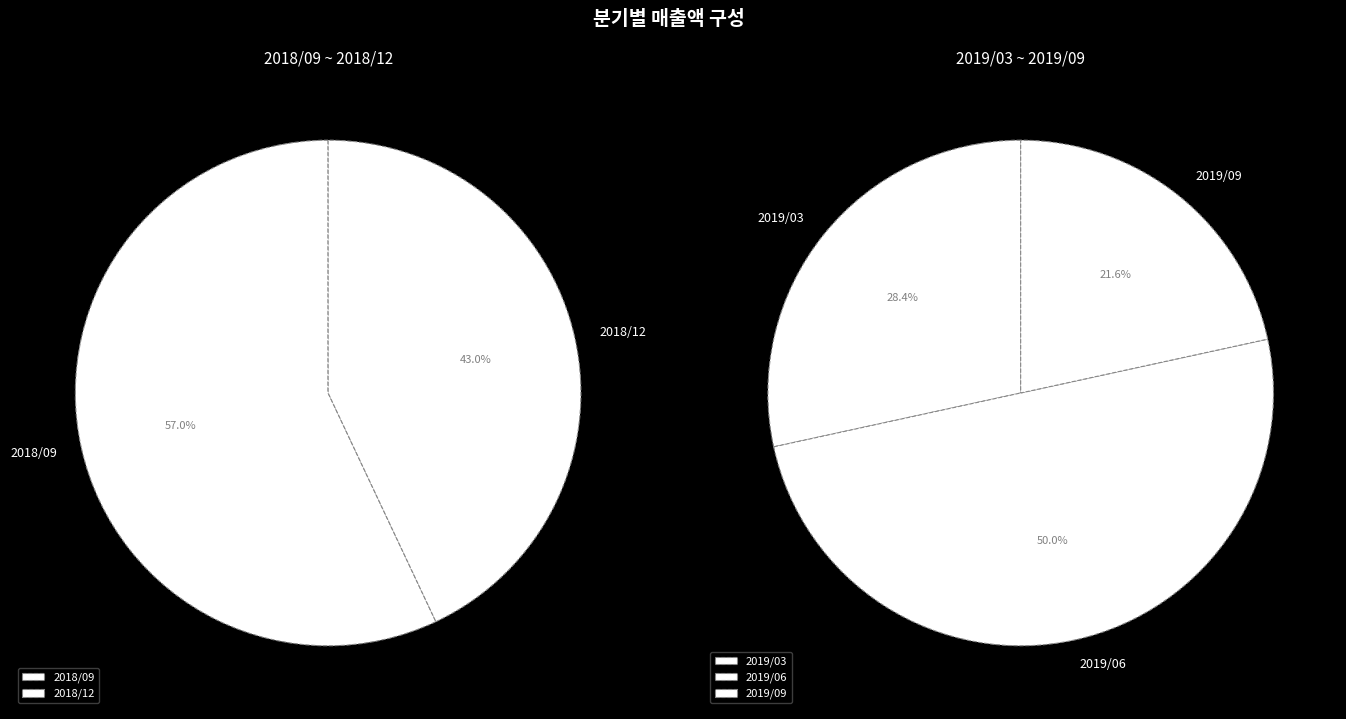

Is there a majority slice in this chart?

No